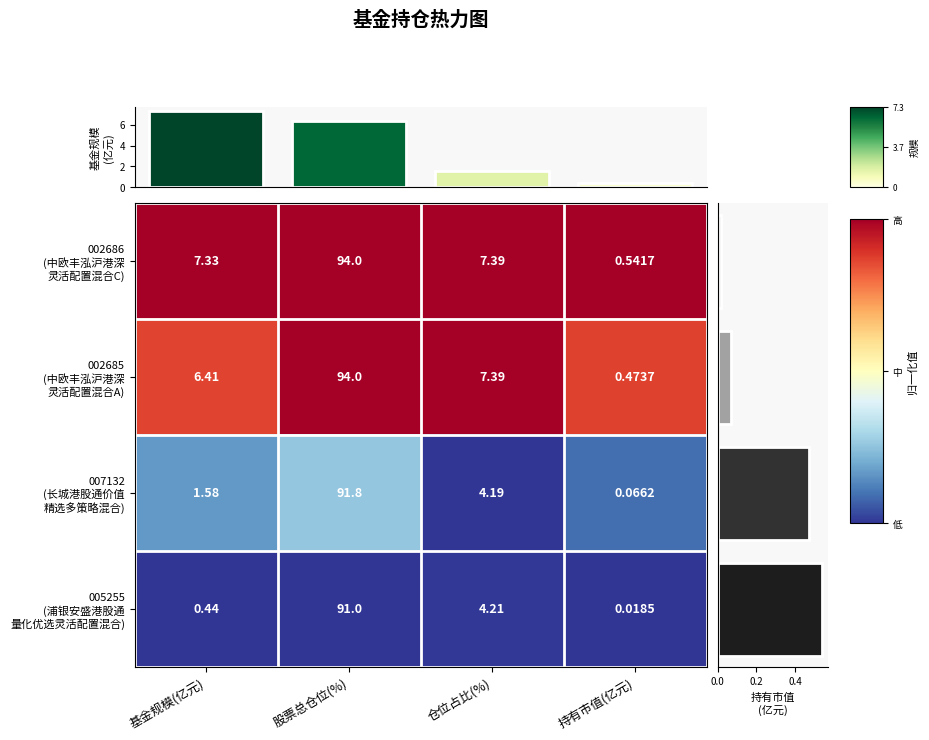

What is the maximum value for 基金规模(亿元)?

7.3